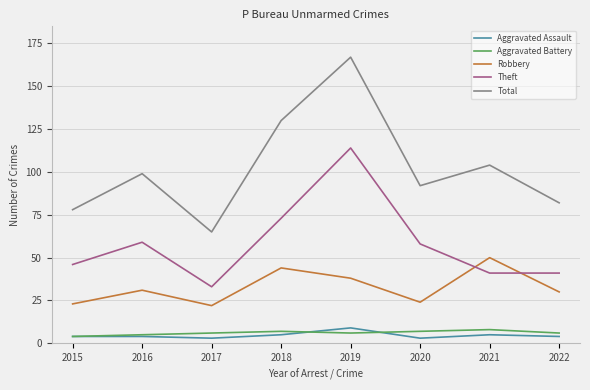

Which series has the largest total across all categories?

Total